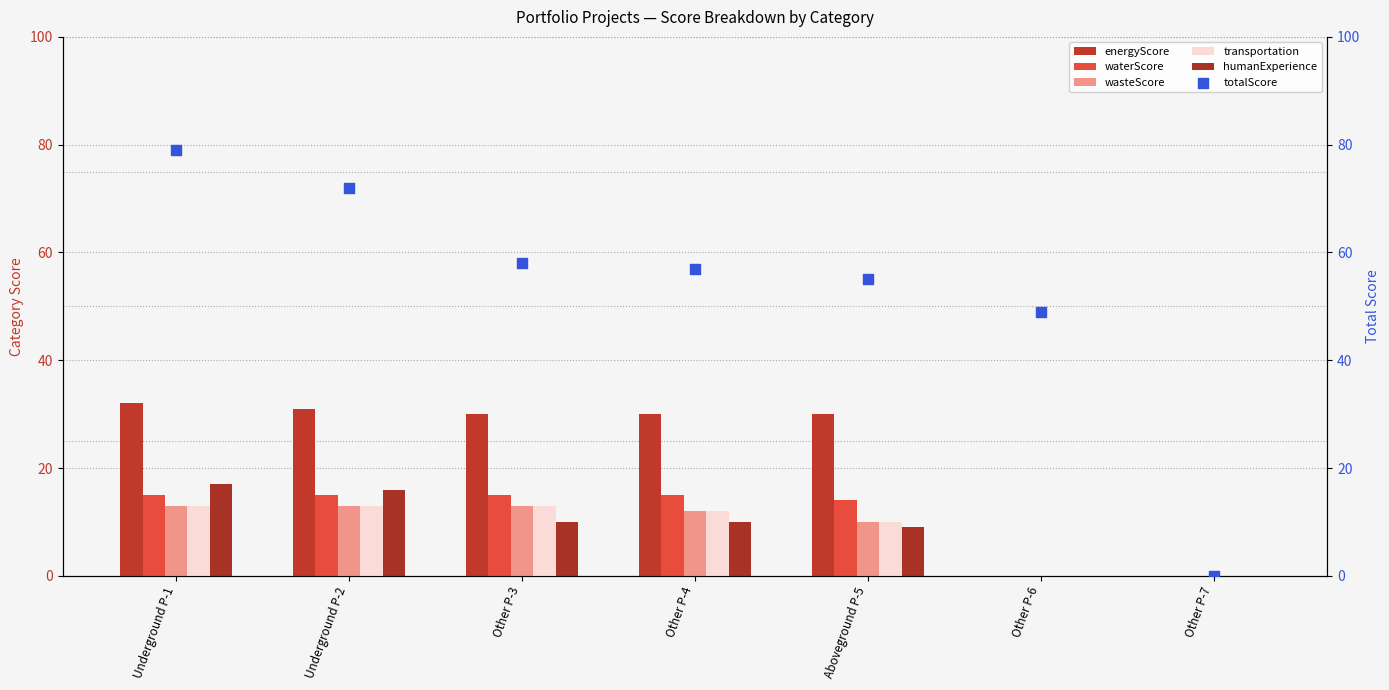

Is the value of transportation at Other P-4 greater than the value of wasteScore at Underground P-1?

No